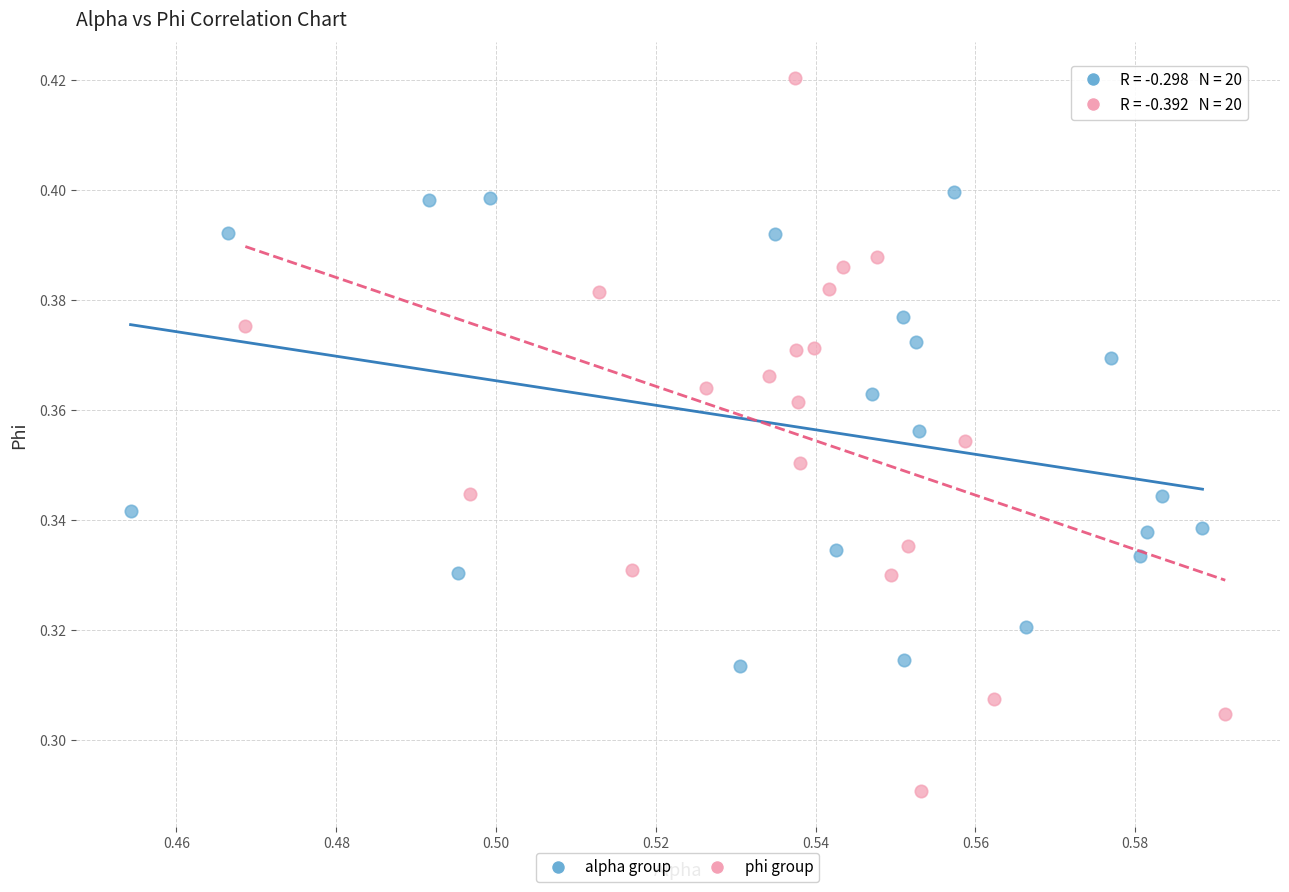

Which series contains the lowest Y value?

phi group